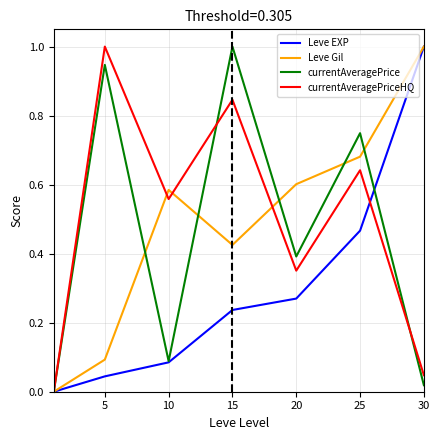

What is the highest value of the currentAveragePriceHQ series?

1.0